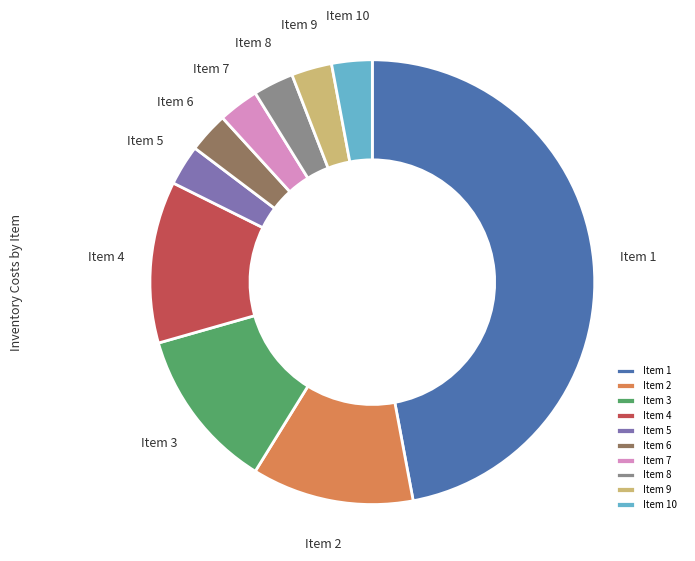

The Item 2 slice represents 12% of the pie. True or false?

True